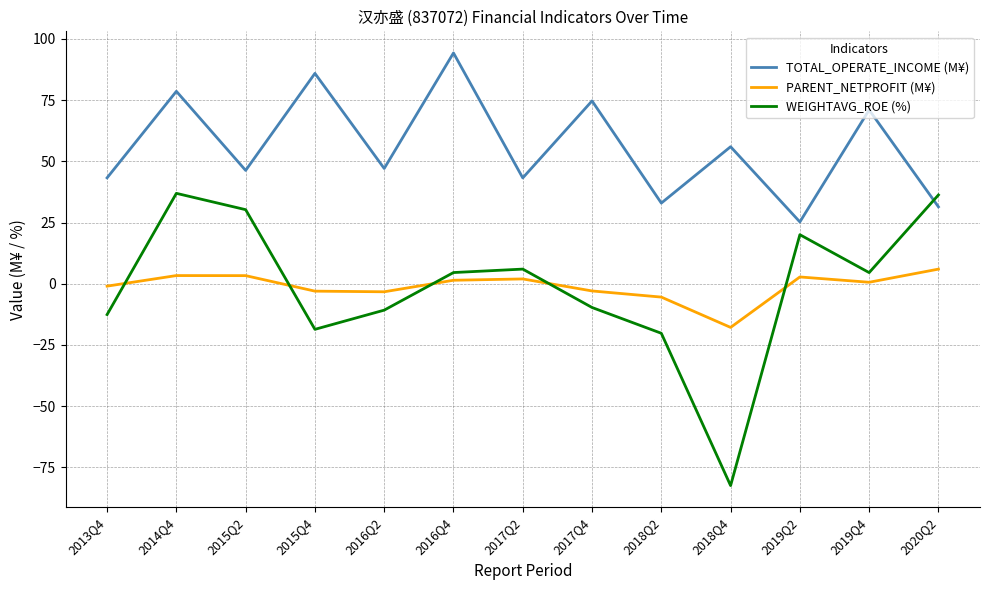

True or false: PARENT_NETPROFIT (M¥) and TOTAL_OPERATE_INCOME (M¥) intersect in this chart.

False